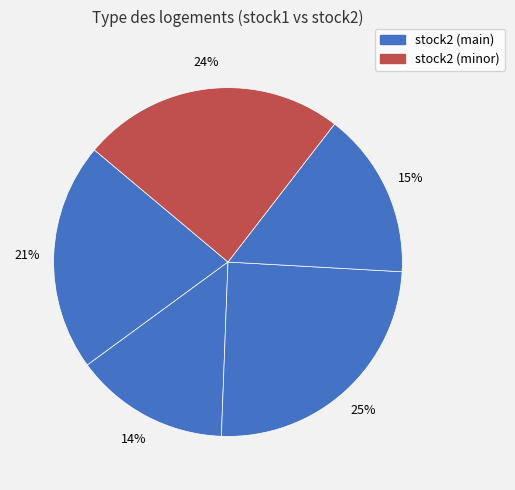

How many segments does this pie chart have?

5